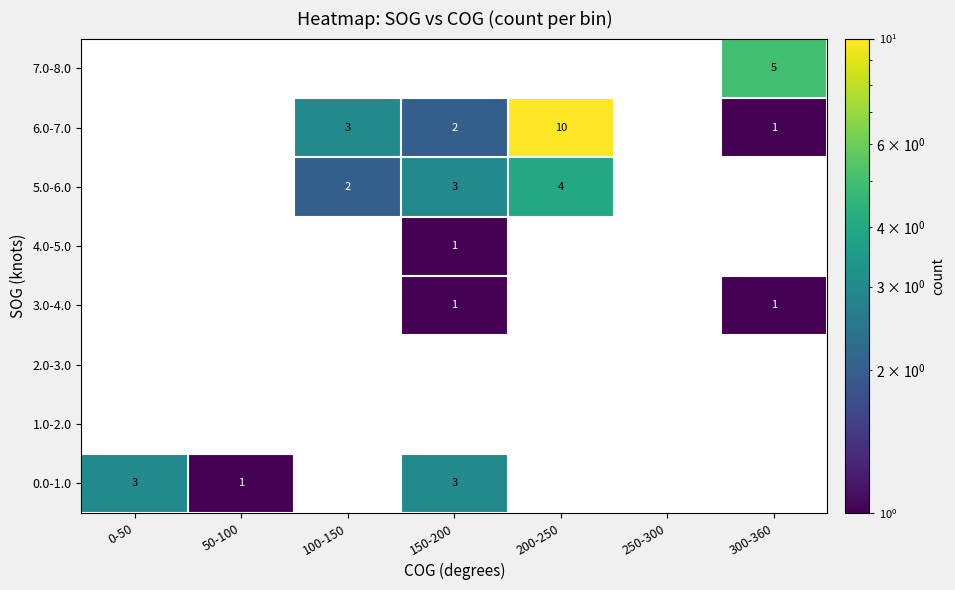

Count the number of categories in the chart.

7